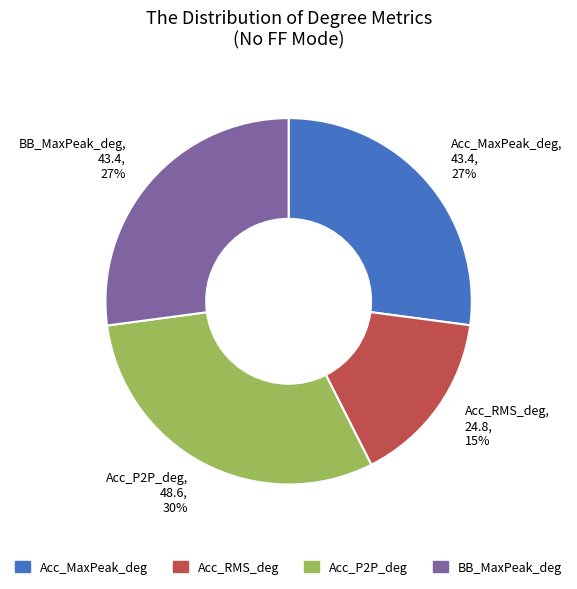

Between Acc_MaxPeak_deg and Acc_RMS_deg, which is larger?

Acc_MaxPeak_deg